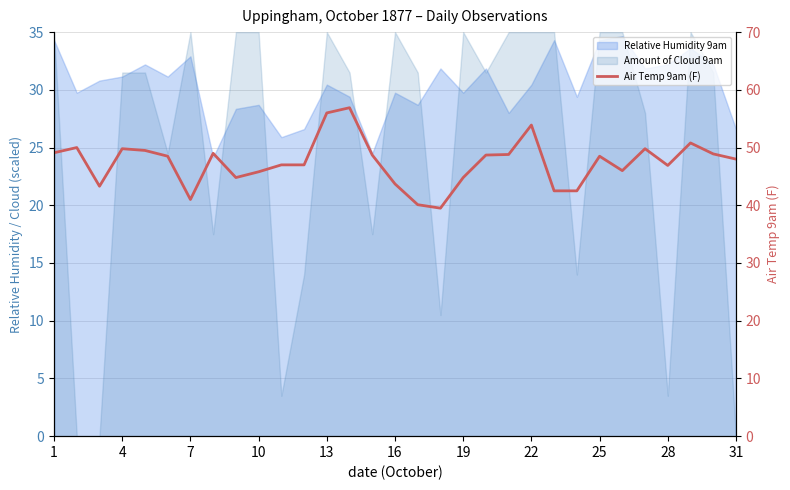

What is the greatest value displayed?

56.9